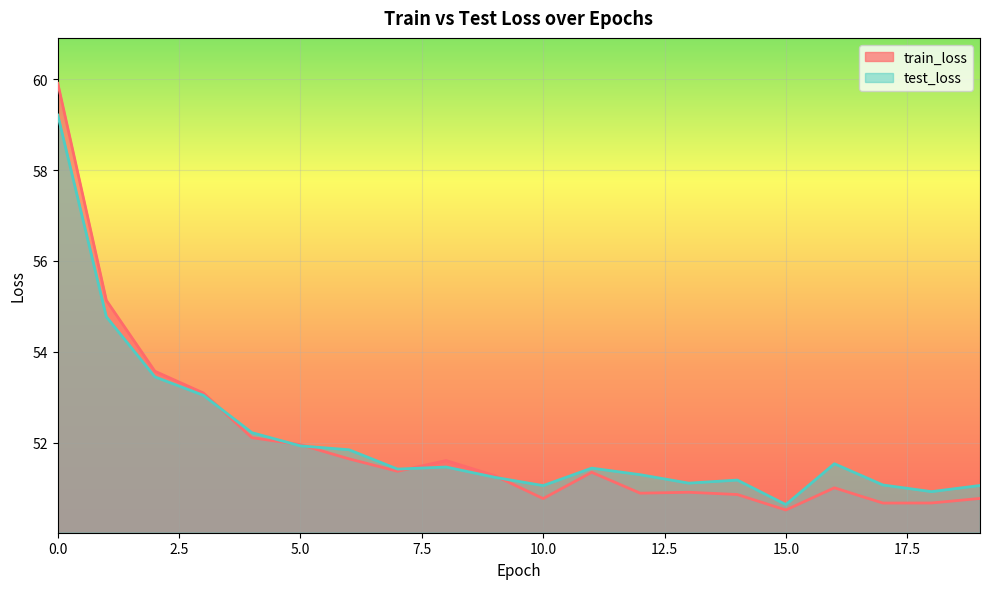

Reading right to left, transcribe all the data shown in this chart.

train_loss: 19=50.8	18=50.7	17=50.7	16=51.0	15=50.5	14=50.9	13=50.9	12=50.9	11=51.3	10=50.8	9=51.3	8=51.6	7=51.4	6=51.6	5=52.0	4=52.1	3=53.1	2=53.6	1=55.1	0=59.9
test_loss: 19=51.1	18=50.9	17=51.1	16=51.5	15=50.6	14=51.2	13=51.1	12=51.3	11=51.4	10=51.1	9=51.2	8=51.5	7=51.4	6=51.8	5=51.9	4=52.2	3=53.0	2=53.4	1=54.8	0=59.2